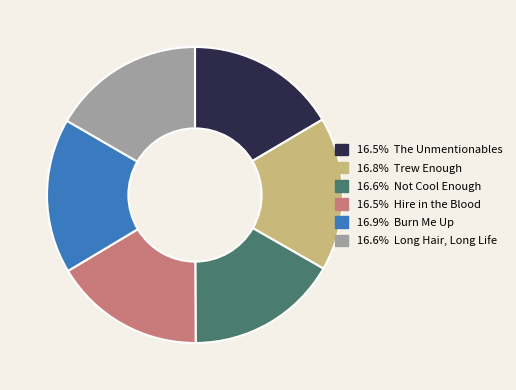

Does any single category account for the majority?

No